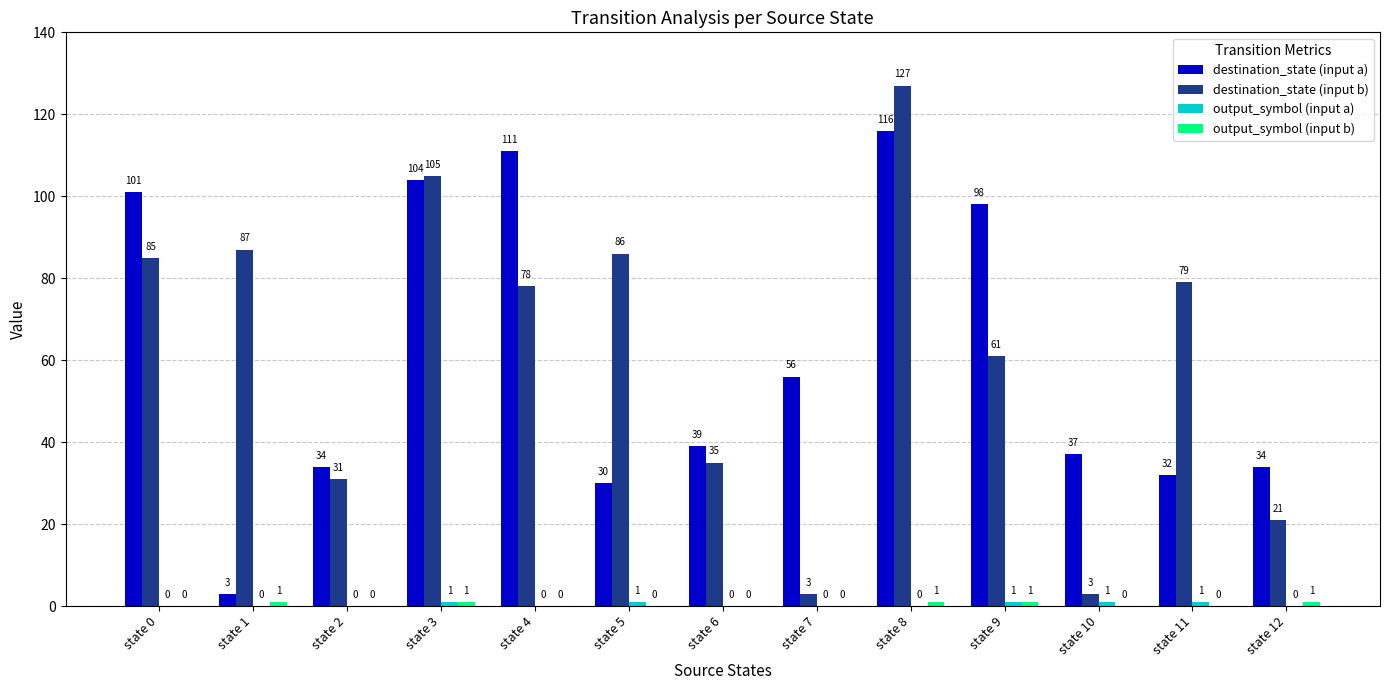

Which category has the highest value across all series?

state 8